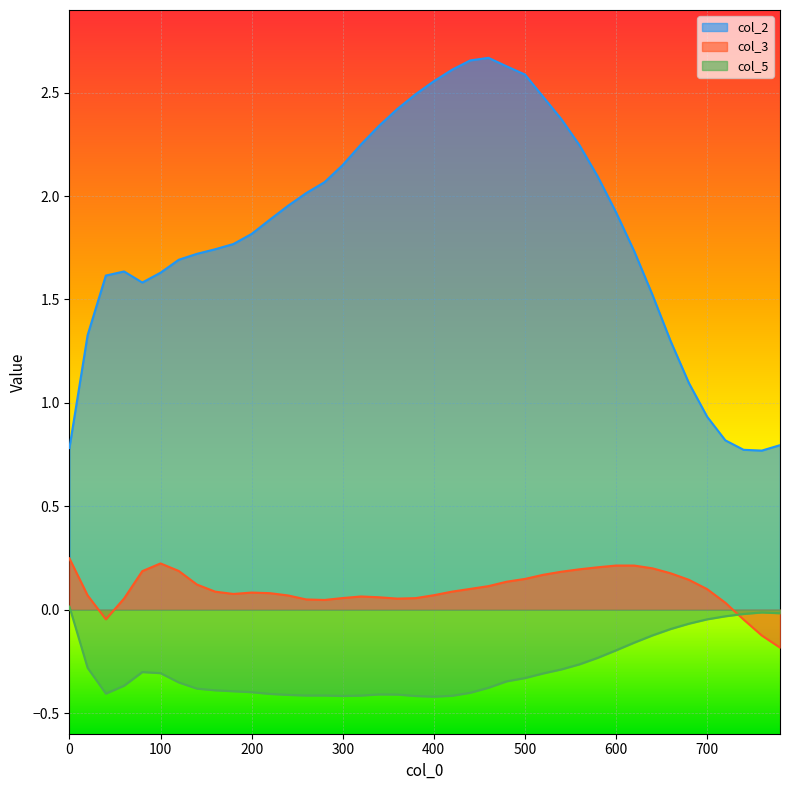

The value of col_2 at 740 is 1.3. True or false?

False